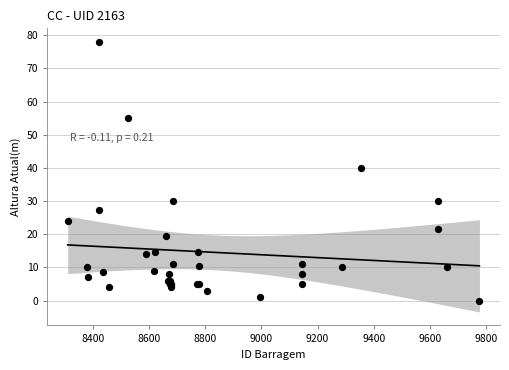

What Y value in the scatter plot is closest to 39?

40.0